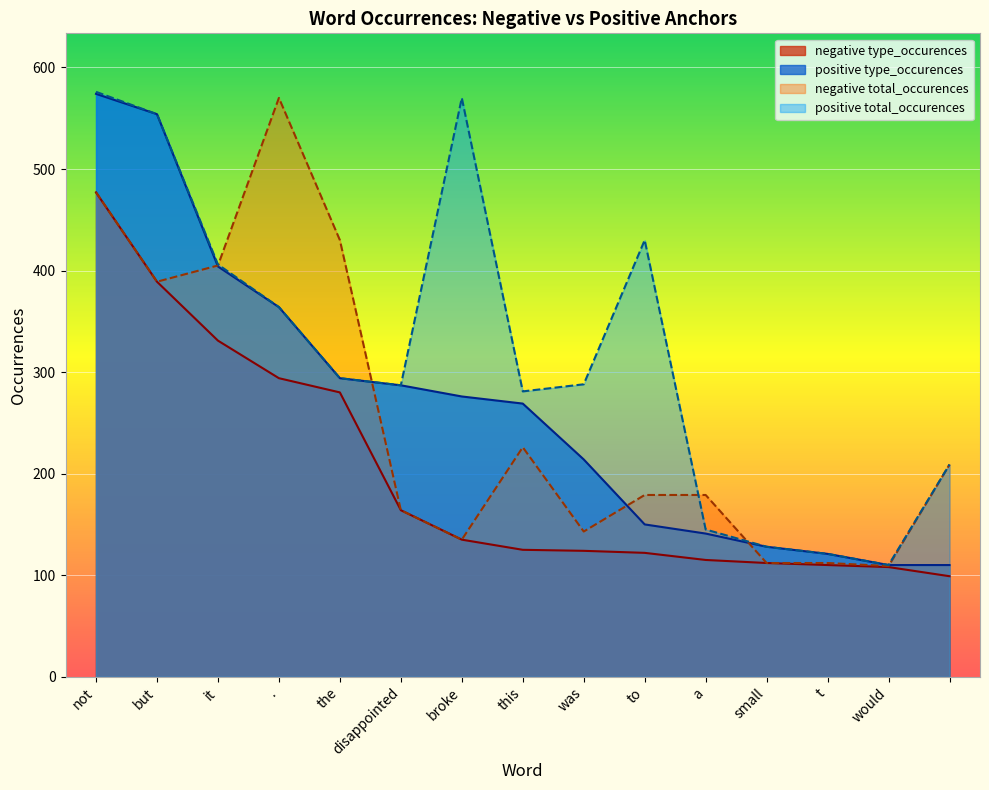

How many distinct data groups are displayed?

4